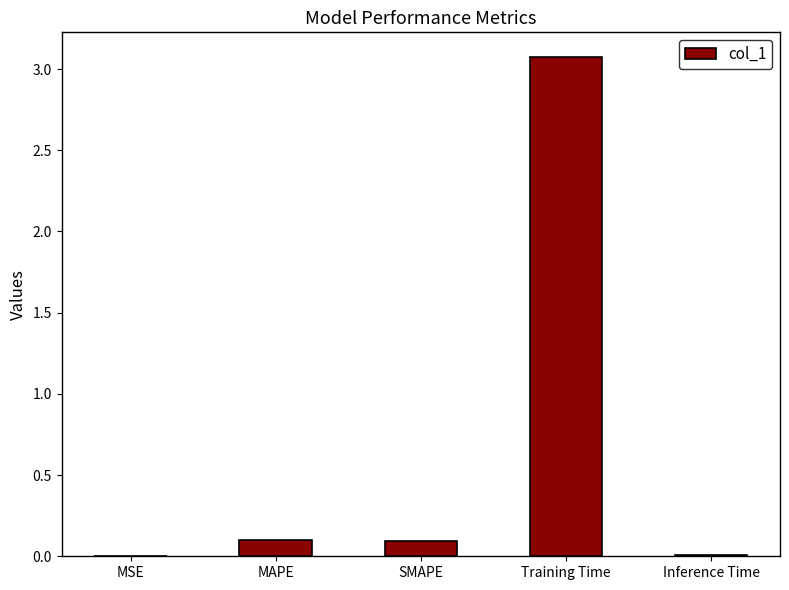

What is the maximum value shown in the chart?

3.1